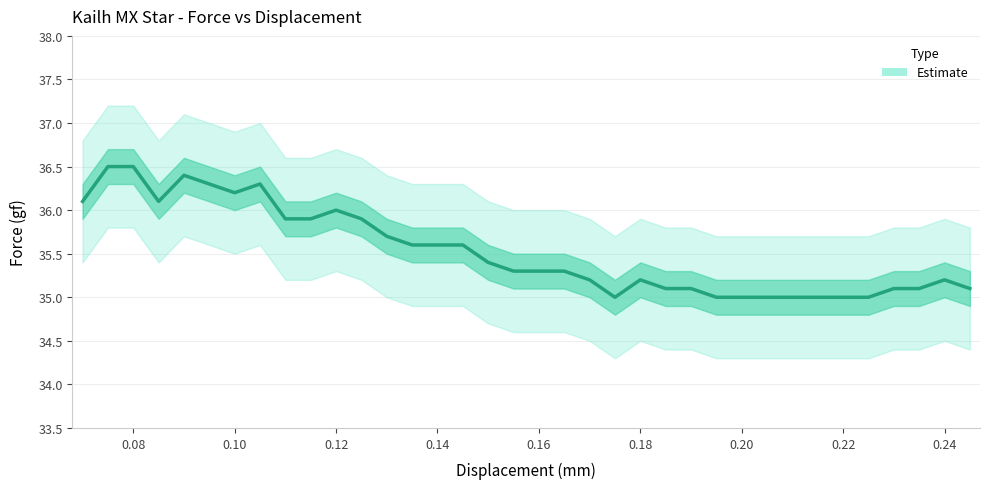

What is the total value across all series at 0.215?

105.0